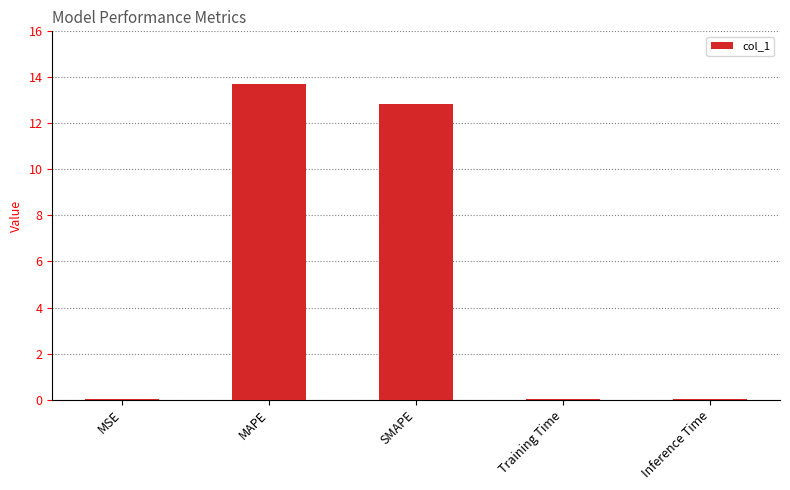

Which has a higher value, MAPE or MSE?

MAPE